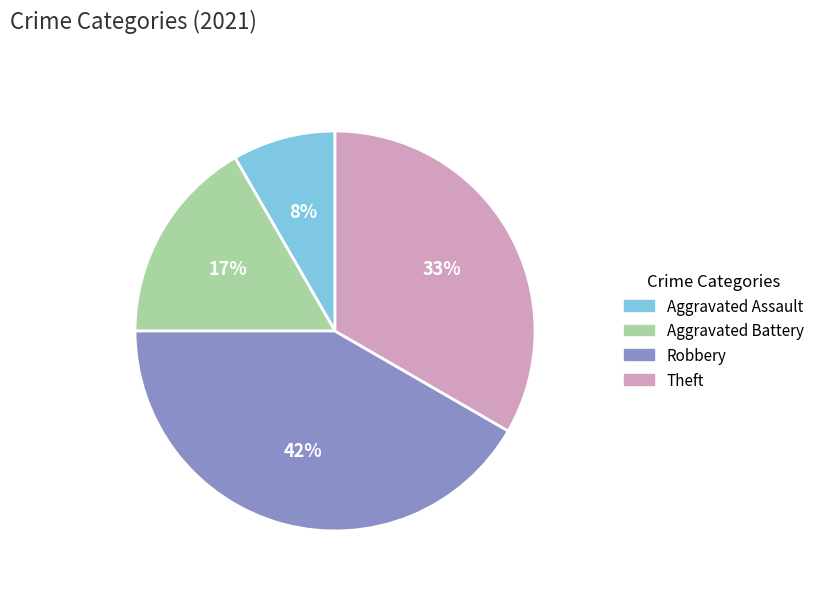

How many slices are in this pie chart?

4